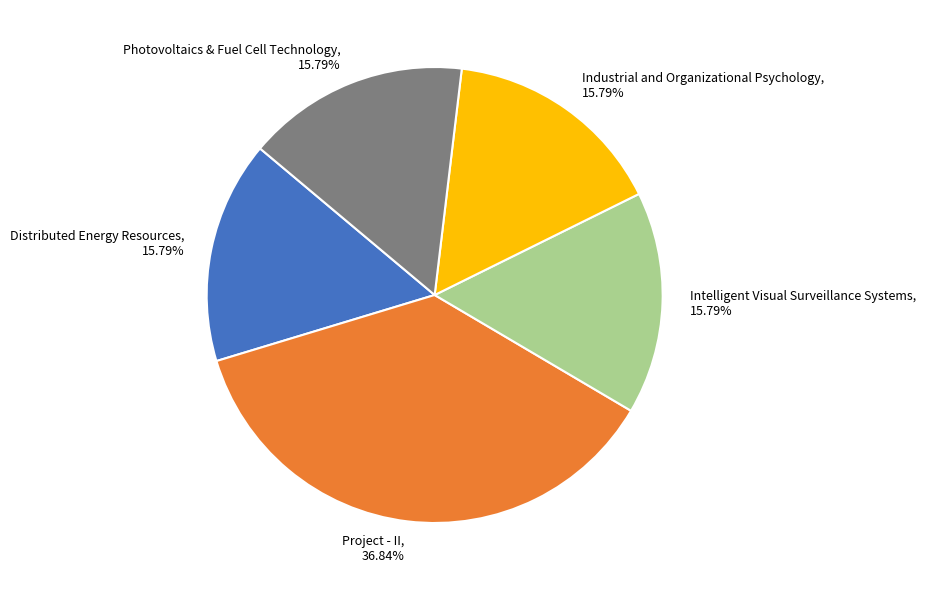

Does any single category account for the majority?

No